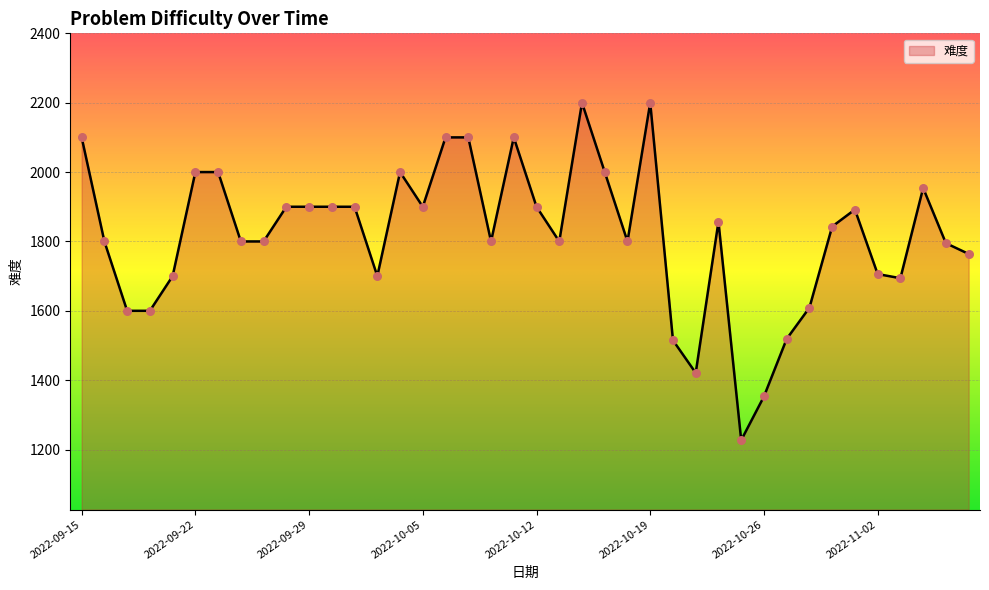

What is the difference between the maximum and minimum values?

973